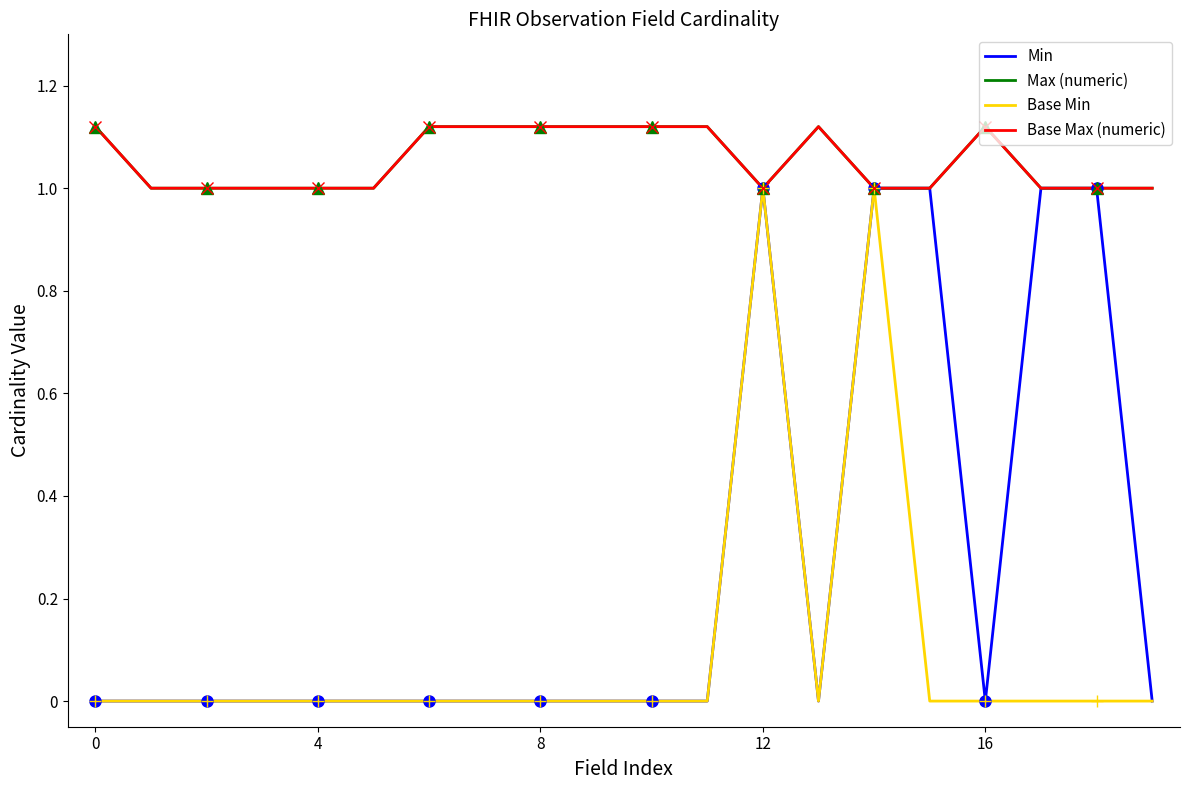

List the series in order of their peak value, lowest first.

Min, Base Min, Max (numeric), Base Max (numeric)